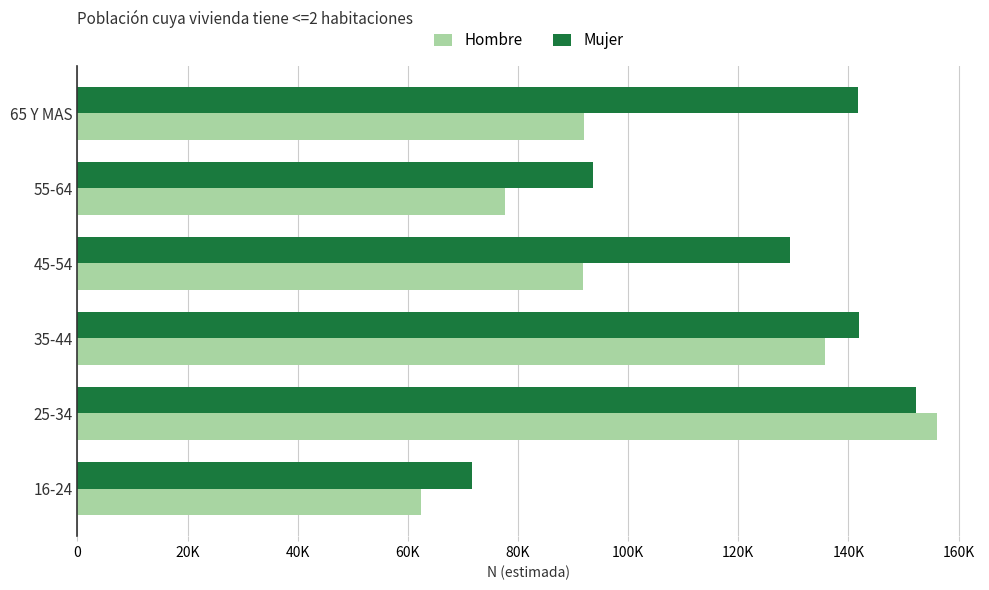

Reading left to right, list all the values displayed in this chart.

Hombre: 0=62319	20K=156083	40K=135825	60K=91771	80K=77593	100K=92068
Mujer: 0=71562	20K=152319	40K=141938	60K=129321	80K=93662	100K=141798